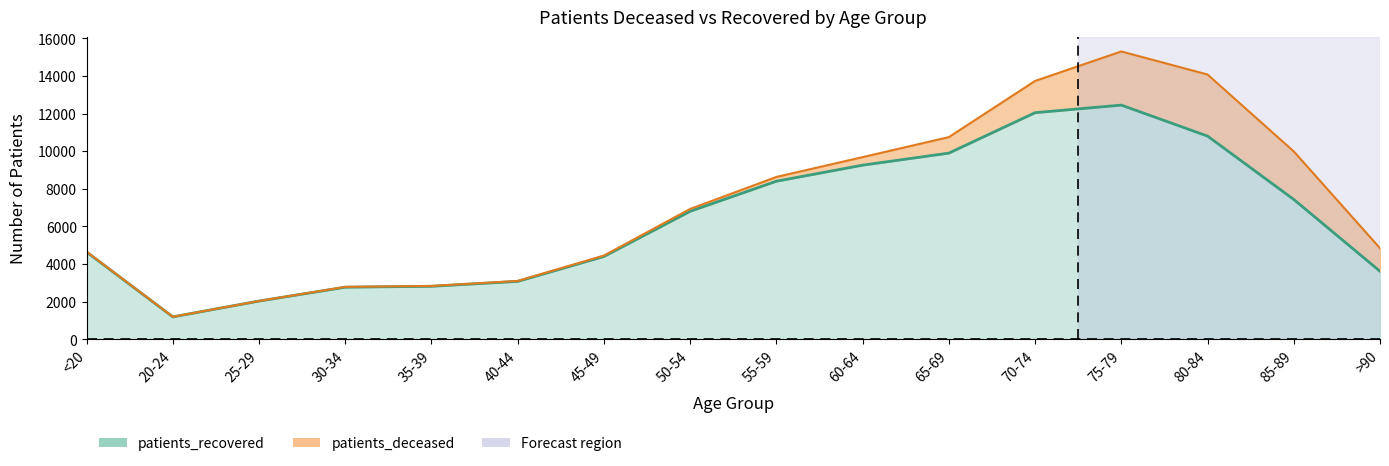

What is the label of the 6th point from the right?

65-69